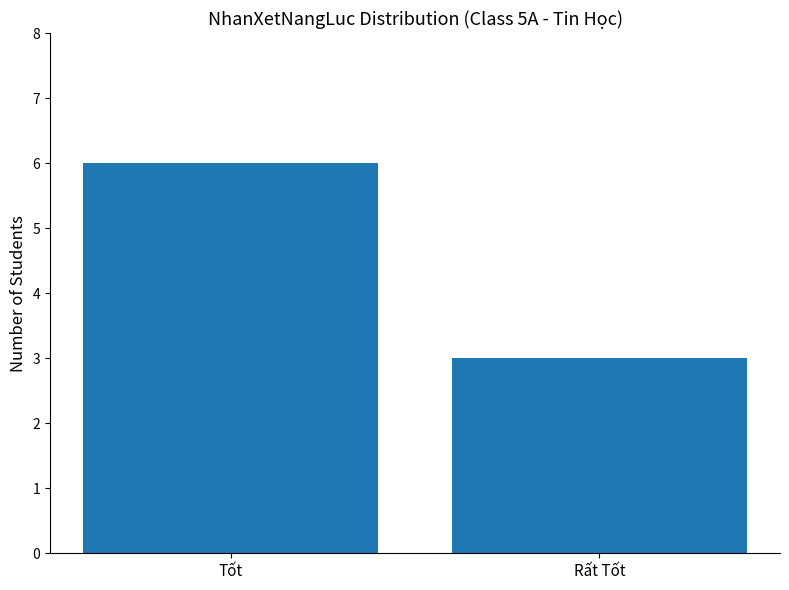

What is the value of the 2nd bar from the left?

3